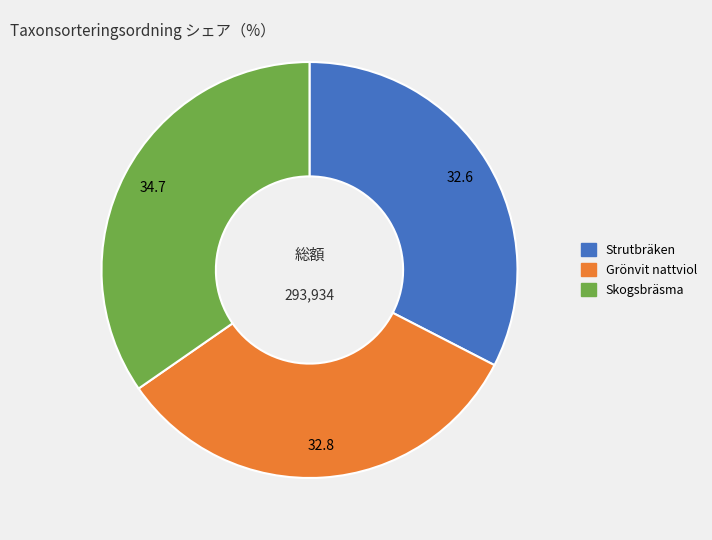

Is the sum of Strutbräken and Grönvit nattviol greater than half?

Yes